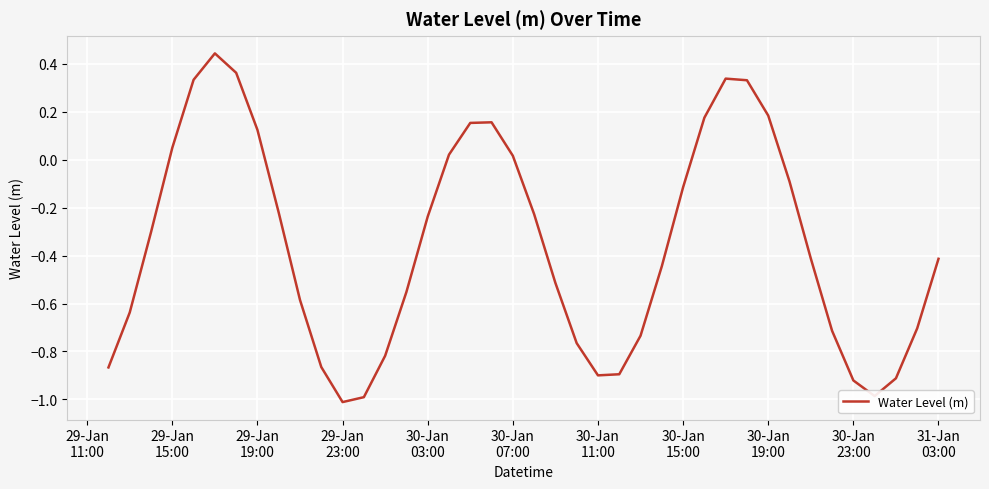

What is the smallest value displayed?

-1.0